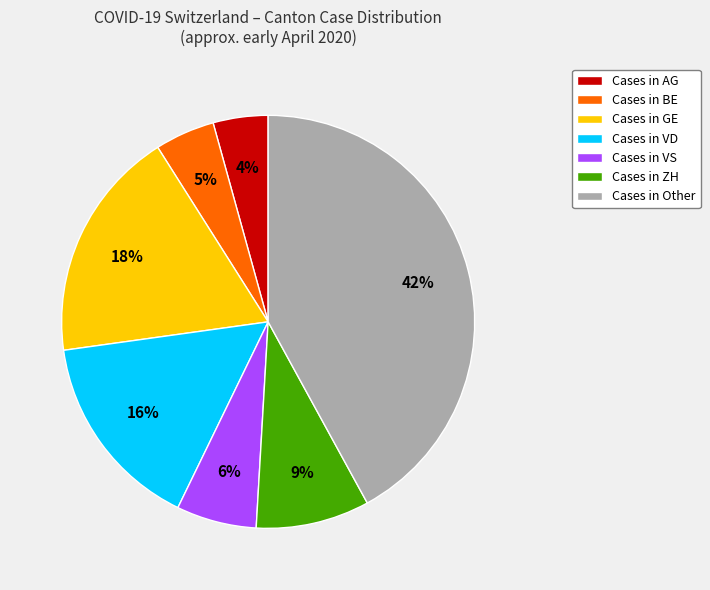

Which has a higher value, Cases in BE or Cases in VS?

Cases in VS